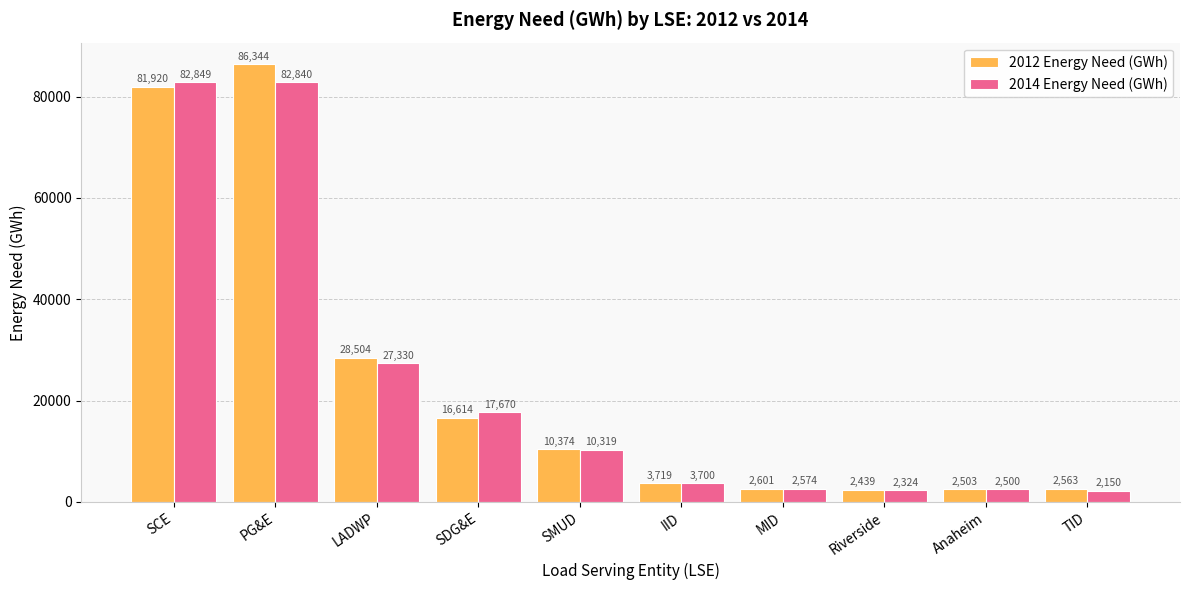

How many bars are there in total?

20